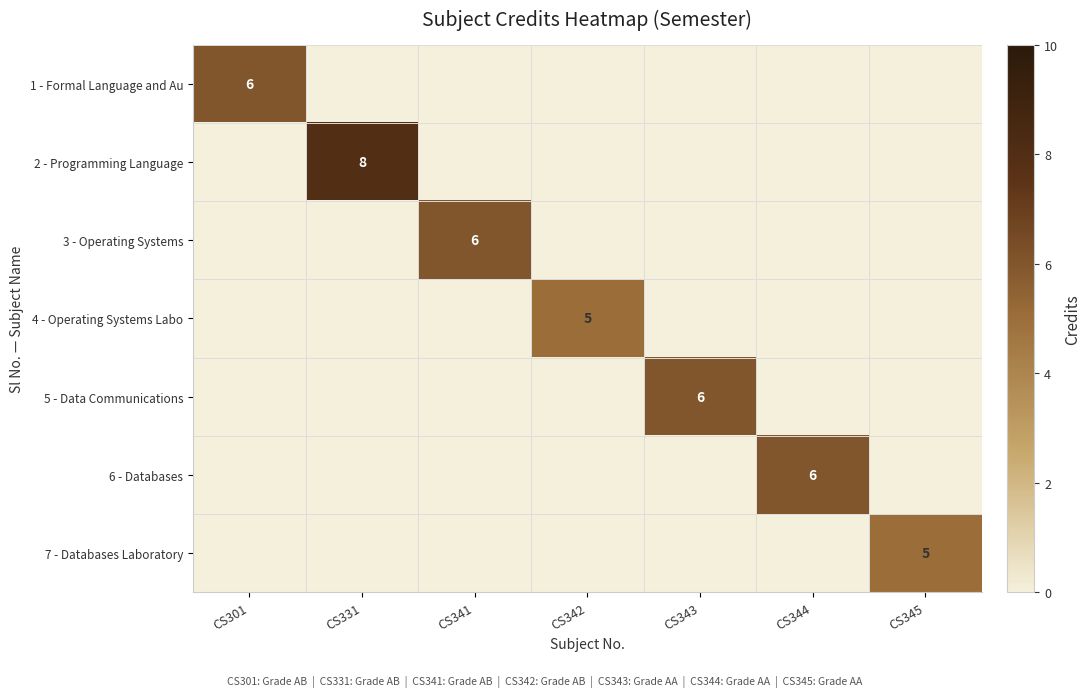

How many distinct data groups are displayed?

7